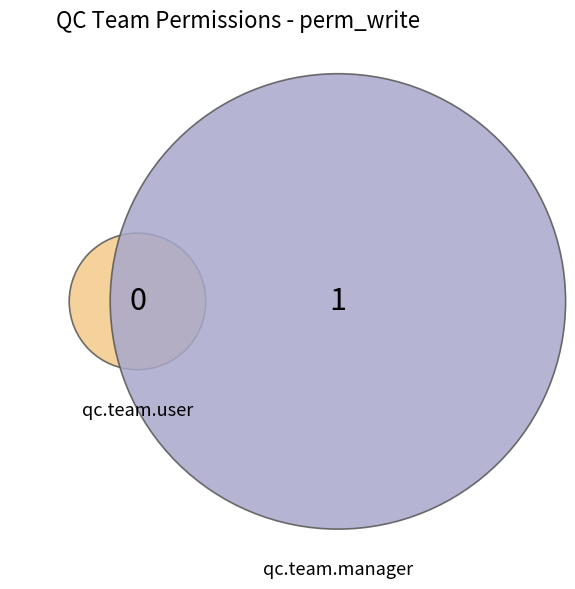

To the nearest percent, what is the average slice percentage?

50%